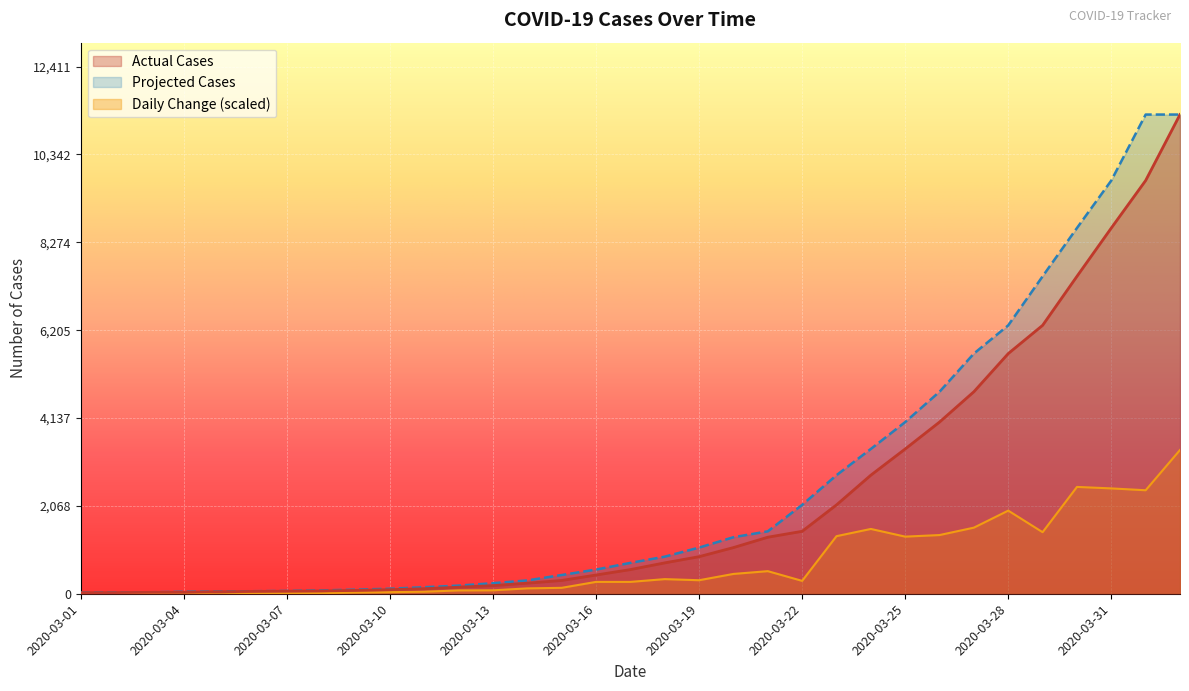

Is it true that Projected Cases equals 1346.2 at 2020-03-24?

False